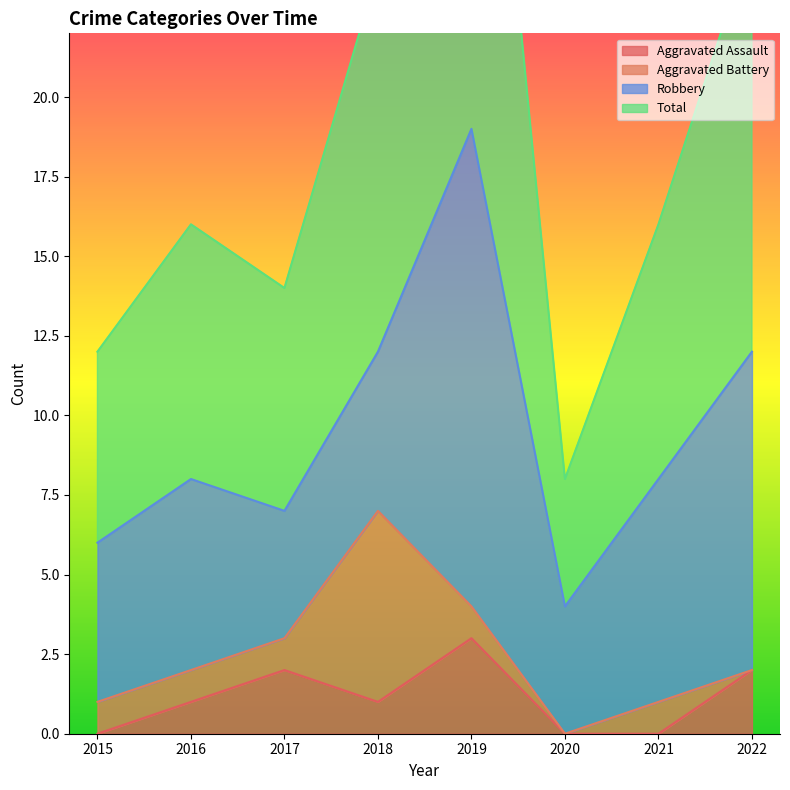

What is the sum of all Total values?

153